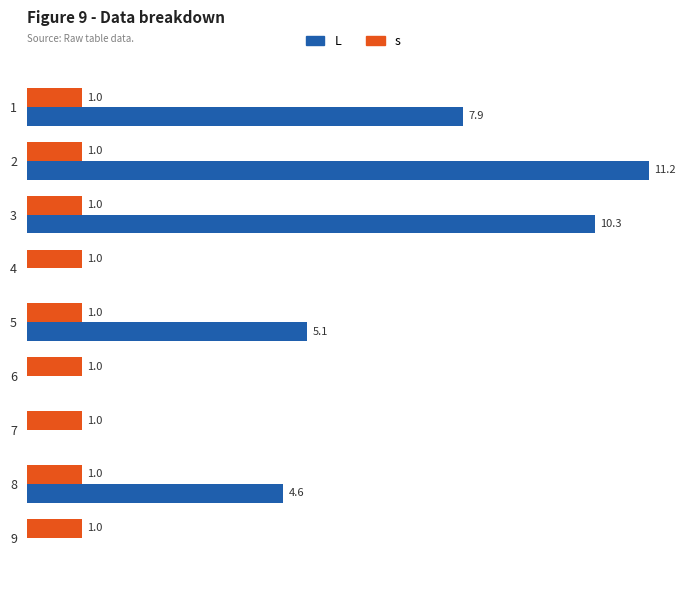

What are all the series names shown in the legend?

L, s